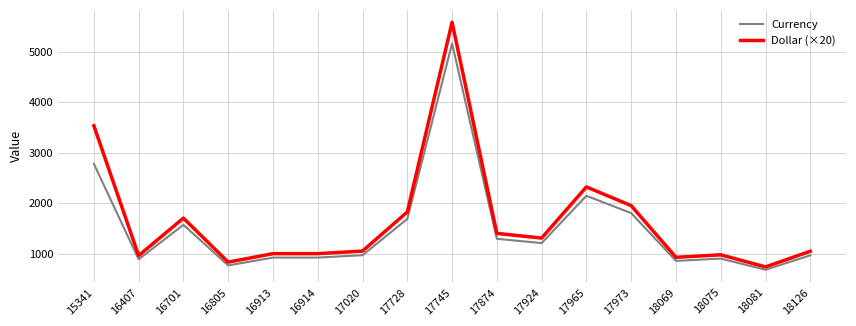

What is the approximate value of Dollar (×20) at 18075?

982.6